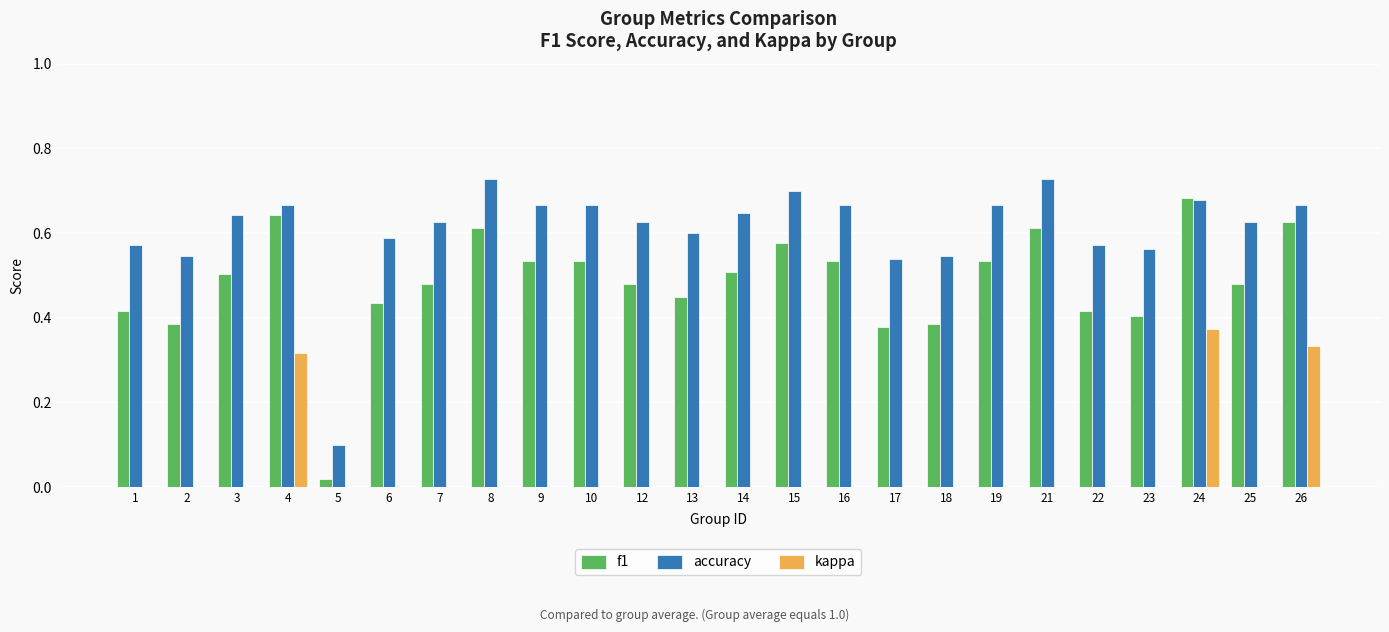

Which category has the highest value in the kappa series?

24